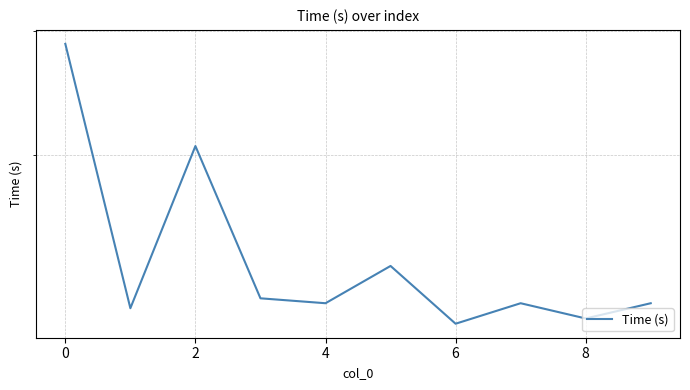

True or false: the data shows 2.1 at 0.

False